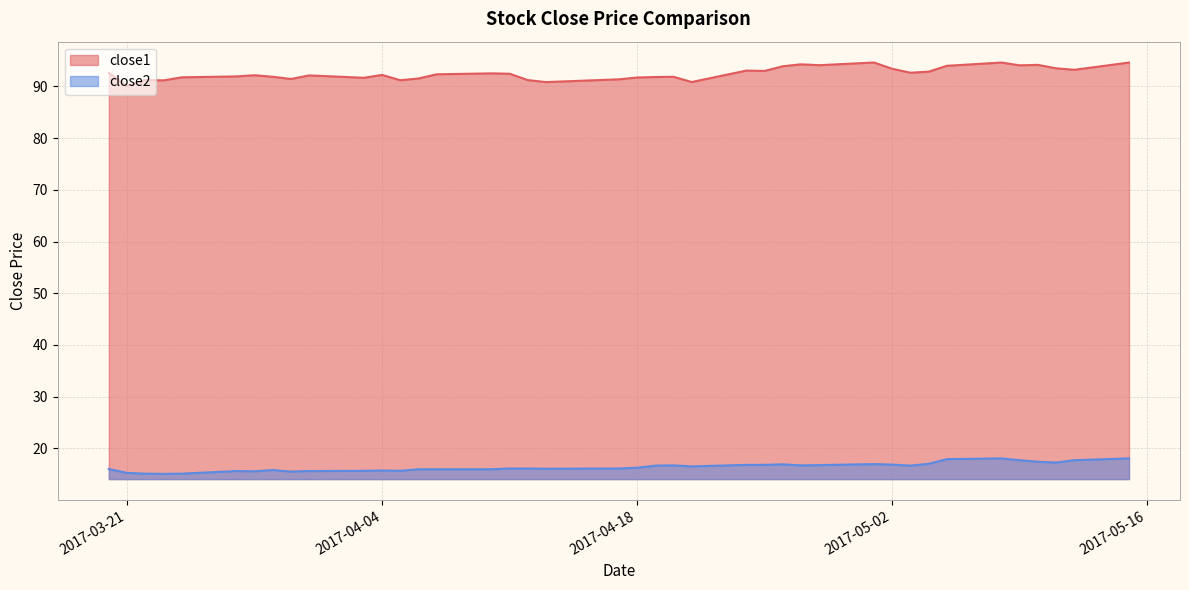

What value does the close2 series have at 2017-03-29?

15.8